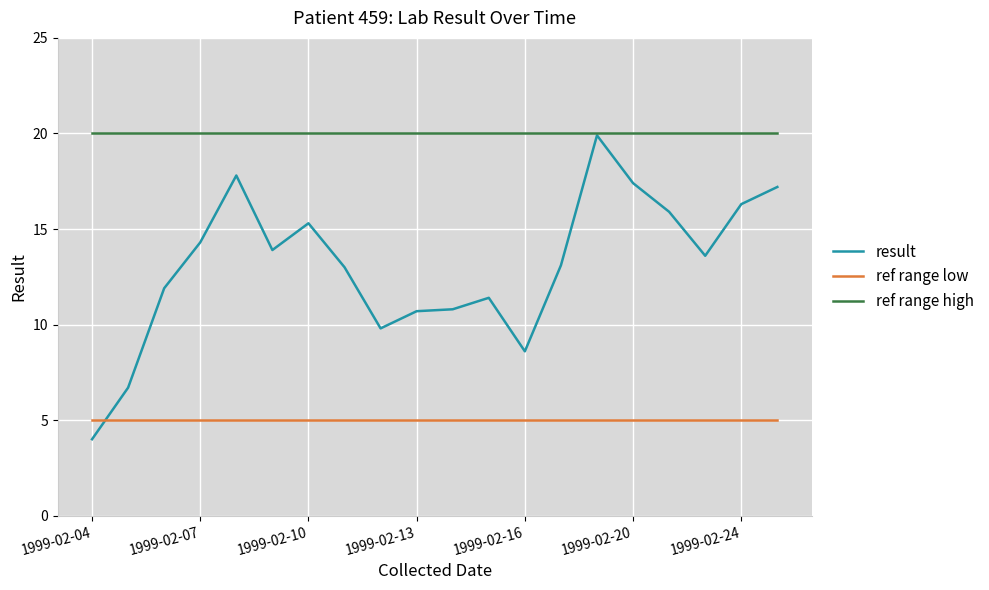

After their last crossing, which series has the higher values: result or ref range low?

result